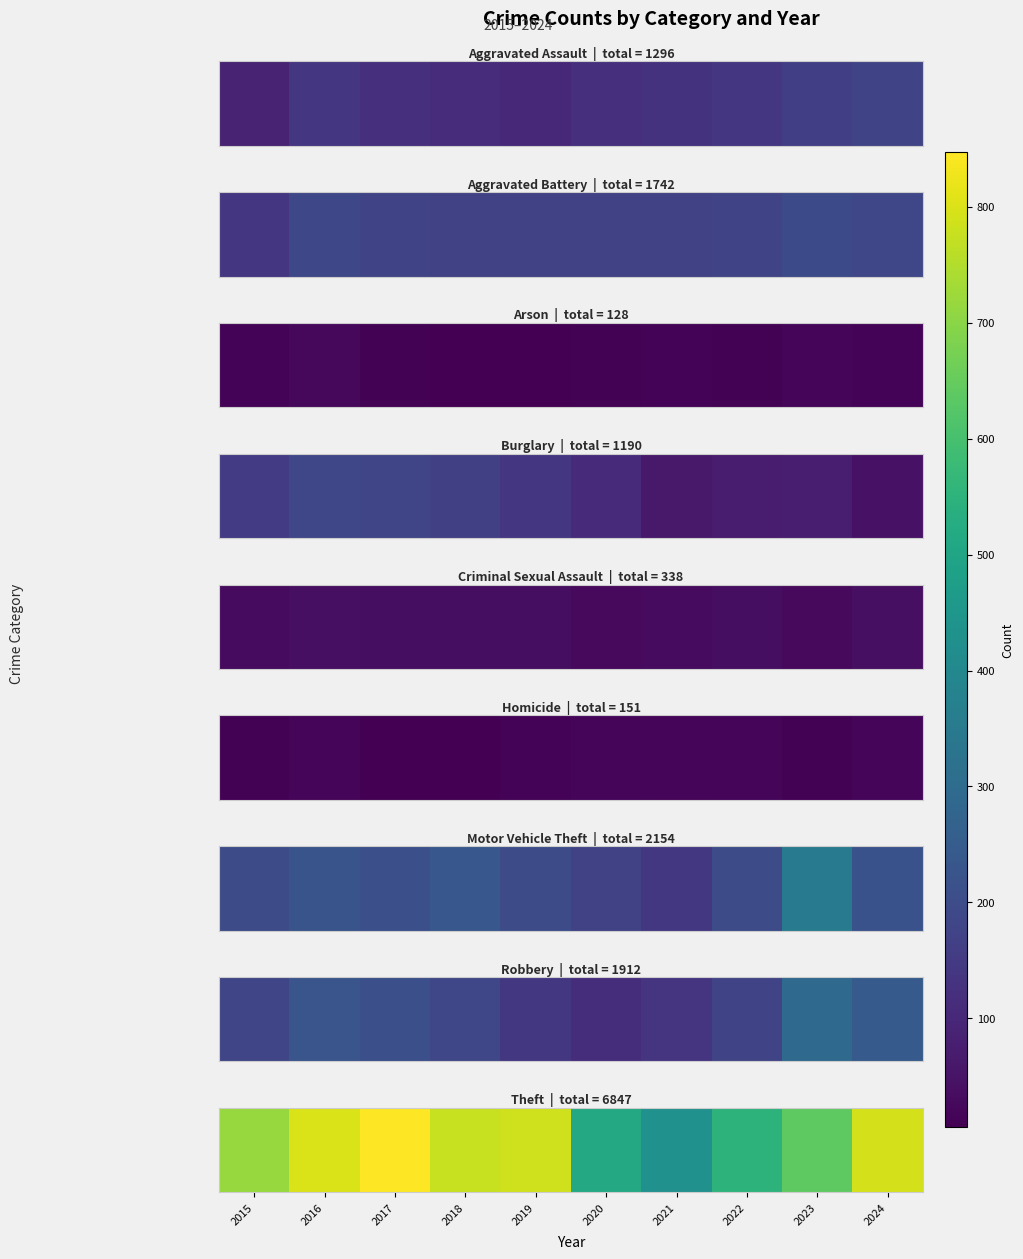

Approximately how many times larger is the value at 2022 compared to 2021?

1.3